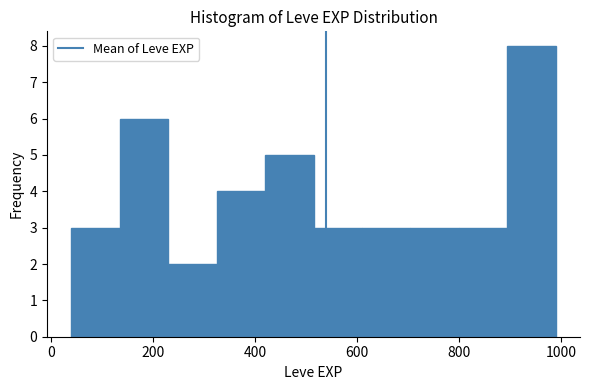

Reading left to right, list every bar in this chart as the range it spans on the x-axis followed by its height. Neither the bar edges nor the heights are printed on the chart, so give them approximately, as read against the axes.

40 to 135: 3
135 to 230: 6
230 to 325: 2
325 to 420: 4
420 to 515: 5
515 to 610: 3
610 to 705: 3
705 to 800: 3
800 to 895: 3
895 to 990: 8